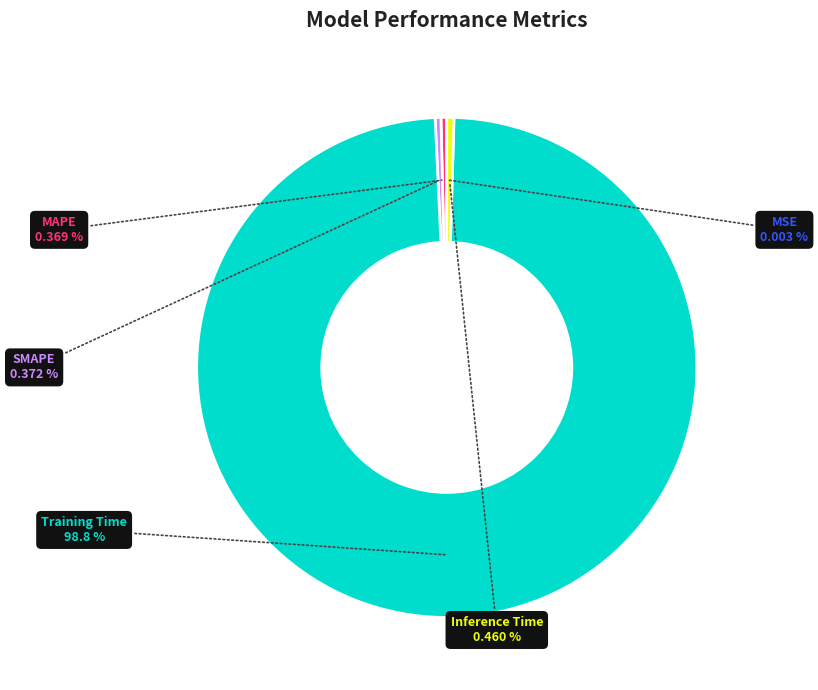

The Inference Time slice represents 0% of the pie. True or false?

True